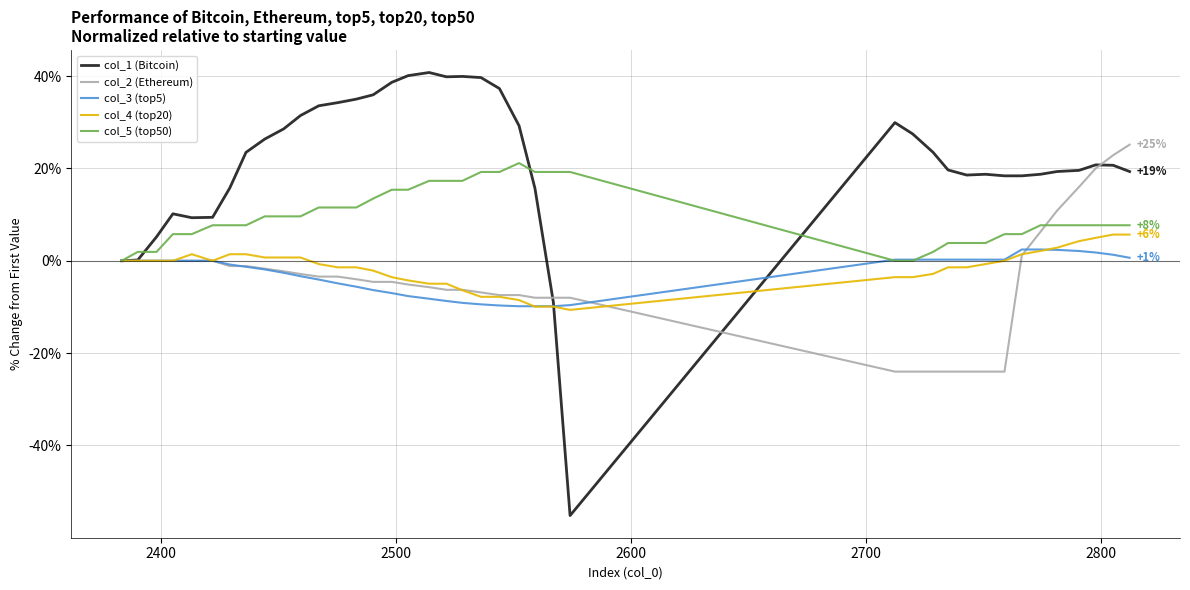

Which series has the largest range (max minus min)?

col_1 (Bitcoin)